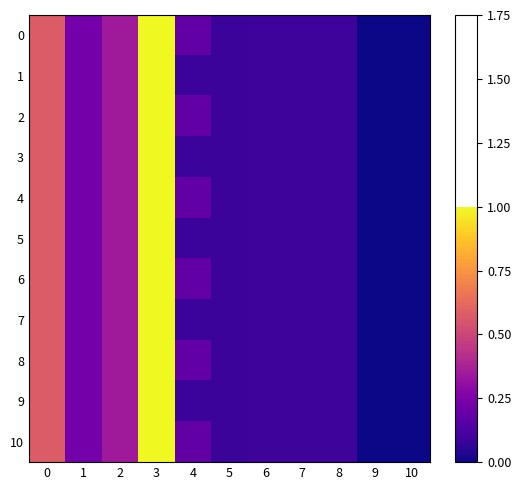

Rank the series by their maximum value, from highest to lowest.

0, 1, 2, 3, 4, 5, 6, 7, 8, 9, 10